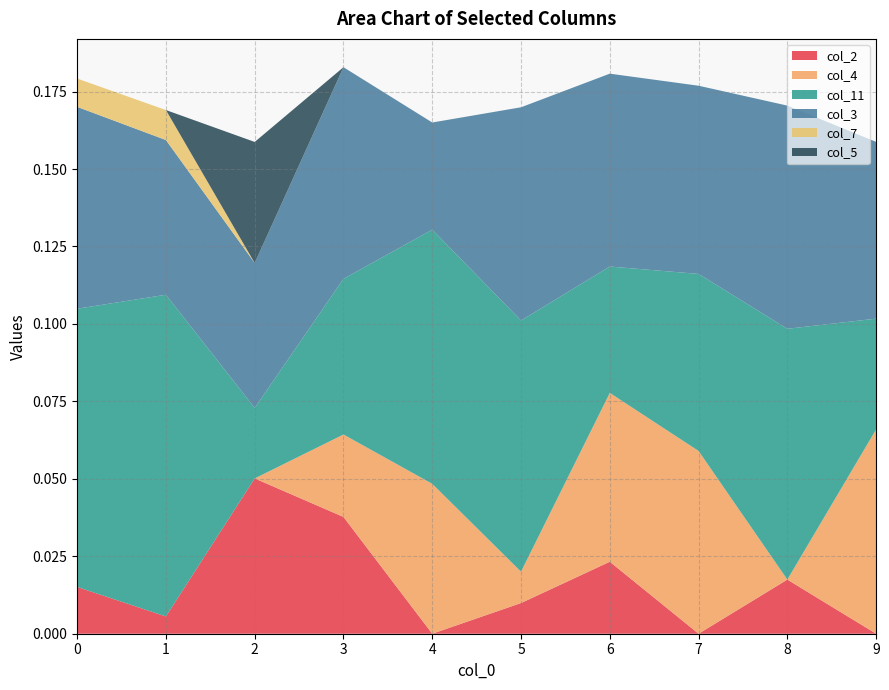

Reading left to right, transcribe all the data shown in this chart.

col_2: 0=0.0	1=0.0	2=0.1	3=0.0	4=0.0	5=0.0	6=0.0	7=0.0	8=0.0	9=0.0
col_4: 0=0.0	1=0.0	2=0.0	3=0.0	4=0.0	5=0.0	6=0.1	7=0.1	8=0.0	9=0.1
col_11: 0=0.1	1=0.1	2=0.0	3=0.1	4=0.1	5=0.1	6=0.0	7=0.1	8=0.1	9=0.0
col_3: 0=0.1	1=0.0	2=0.0	3=0.1	4=0.0	5=0.1	6=0.1	7=0.1	8=0.1	9=0.1
col_7: 0=0.0	1=0.0	2=0.0	3=0.0	4=0.0	5=0.0	6=0.0	7=0.0	8=0.0	9=0.0
col_5: 0=0.0	1=0.0	2=0.0	3=0.0	4=0.0	5=0.0	6=0.0	7=0.0	8=0.0	9=0.0